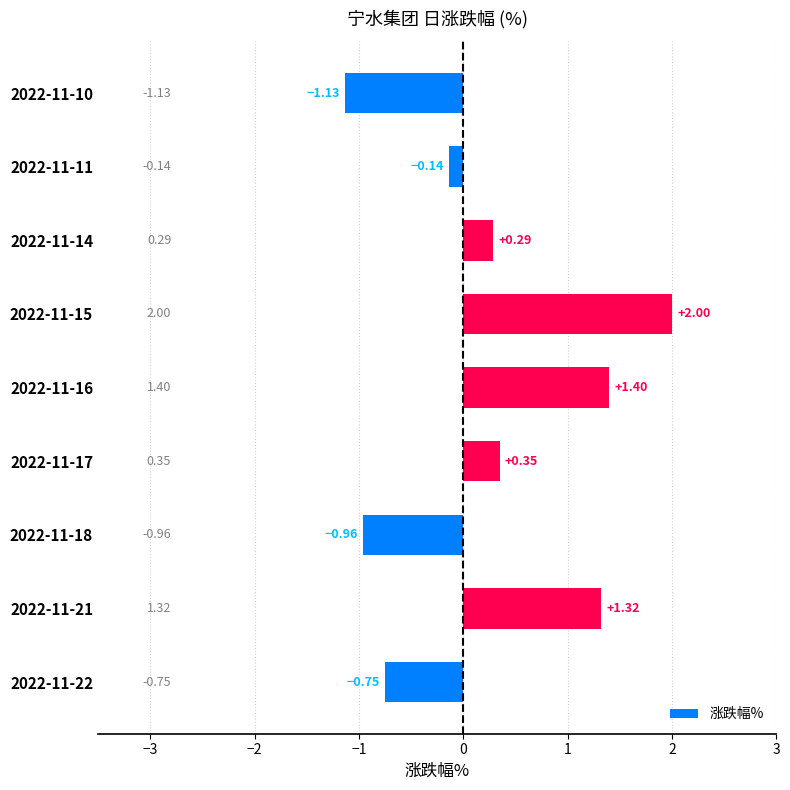

Which category has the highest value across all series?

2022-11-15